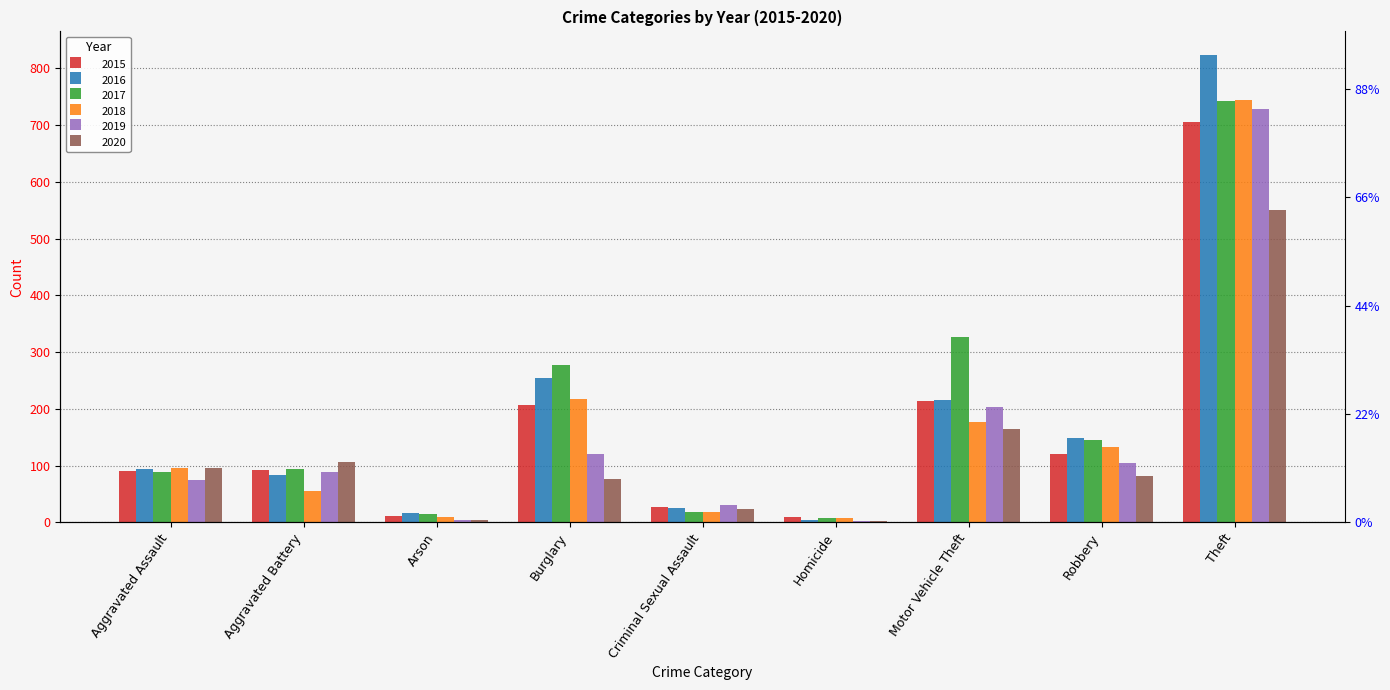

How many bars are there in total?

54